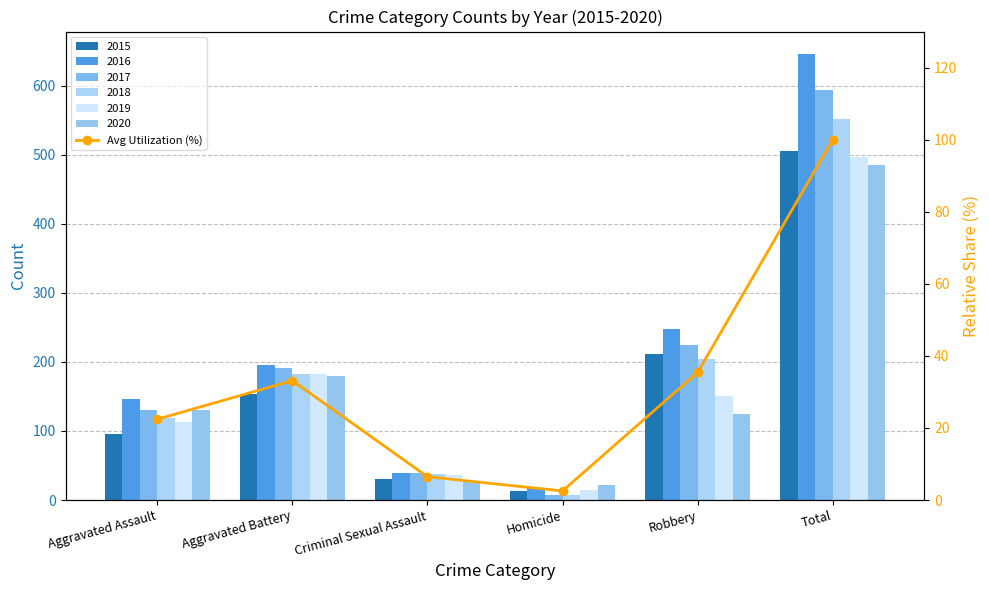

What is the value of the 5th bar from the left?

35.4